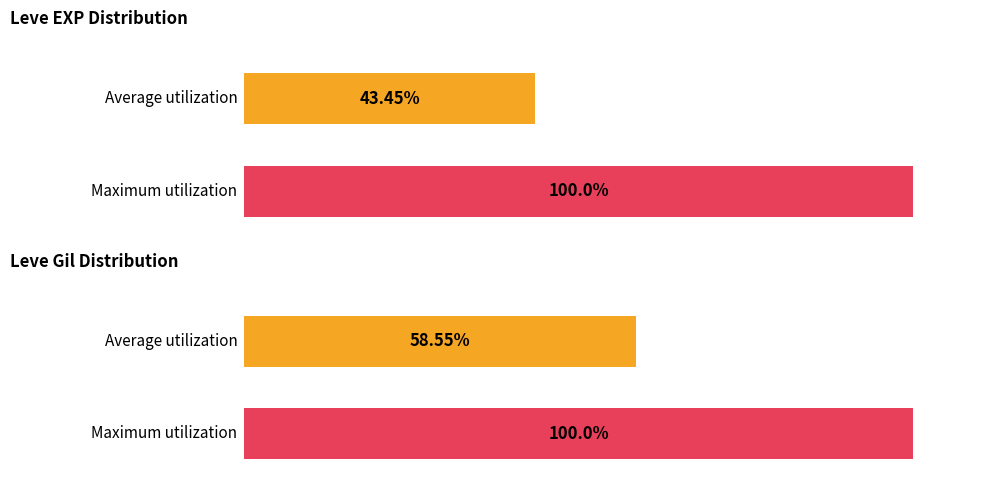

Are the bars horizontal?

Yes